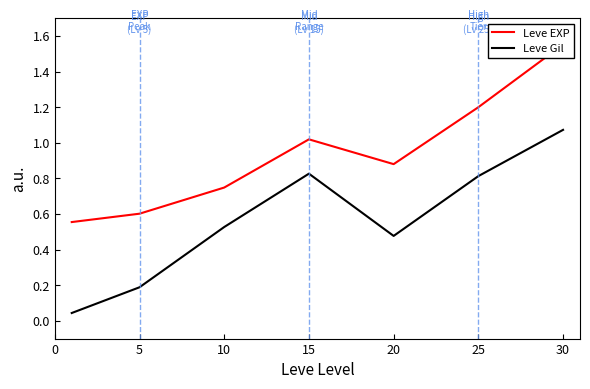

Reading left to right, extract all data points from this chart.

Leve EXP: 0.6	0.6	0.7	1.0	0.9	1.2	1.6
Leve Gil: 0.0	0.2	0.5	0.8	0.5	0.8	1.1